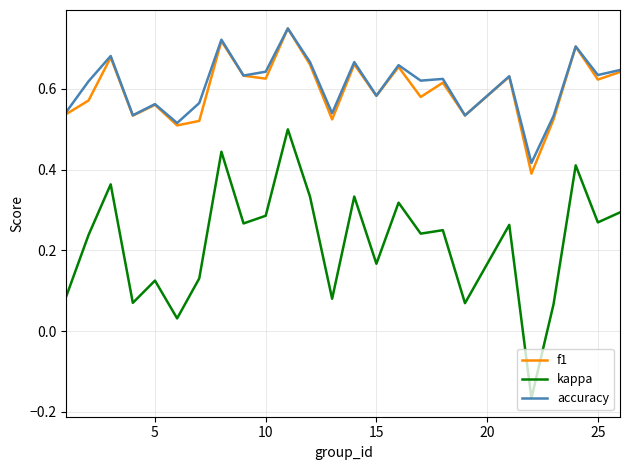

True or false: kappa and accuracy cross at least once.

False